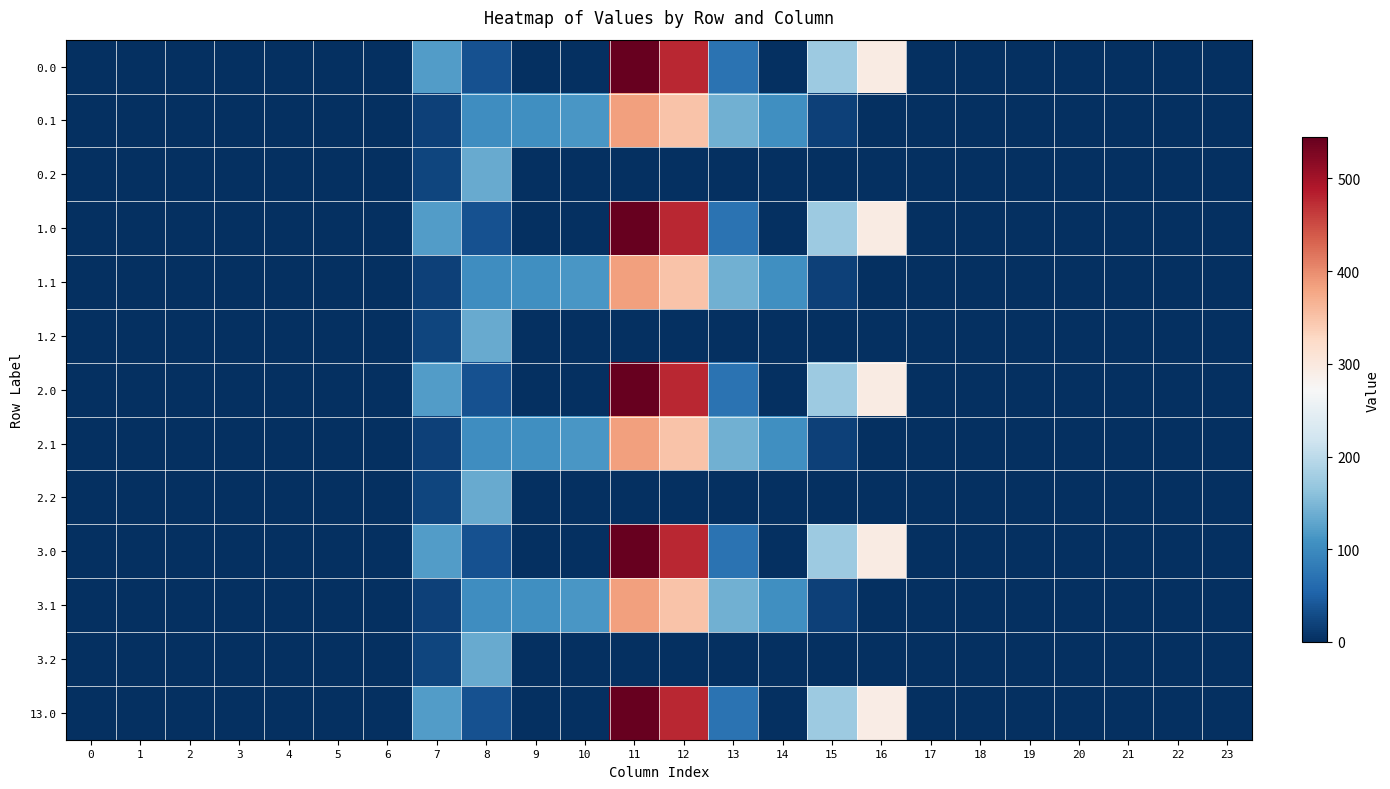

At which category is the sum across all series the highest?

11